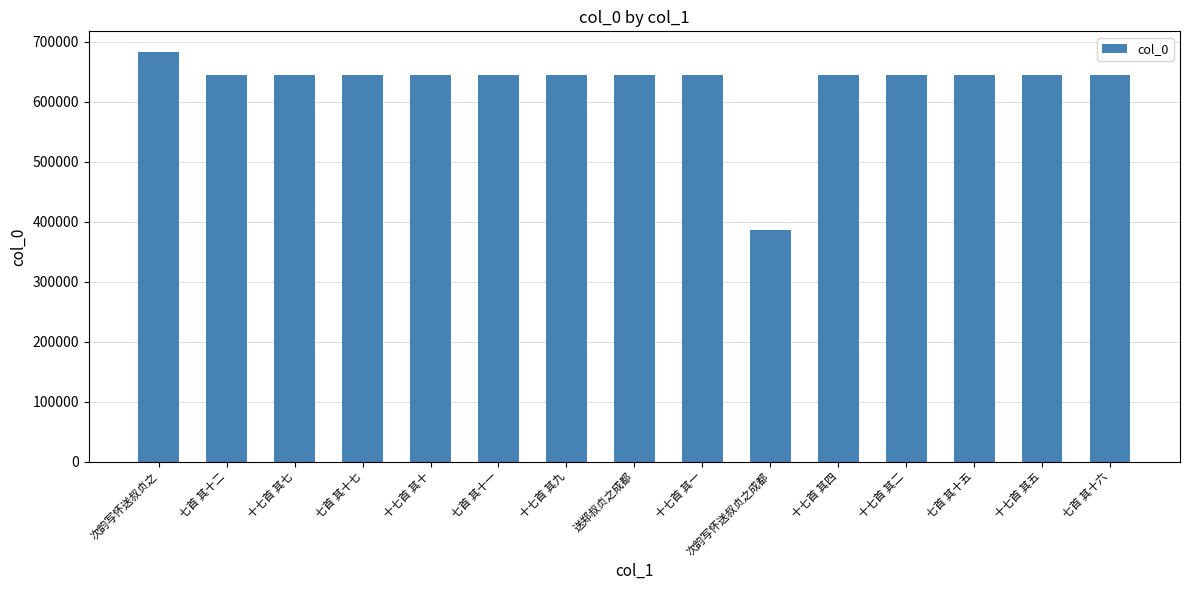

What is the value of the 5th bar from the left?

644889